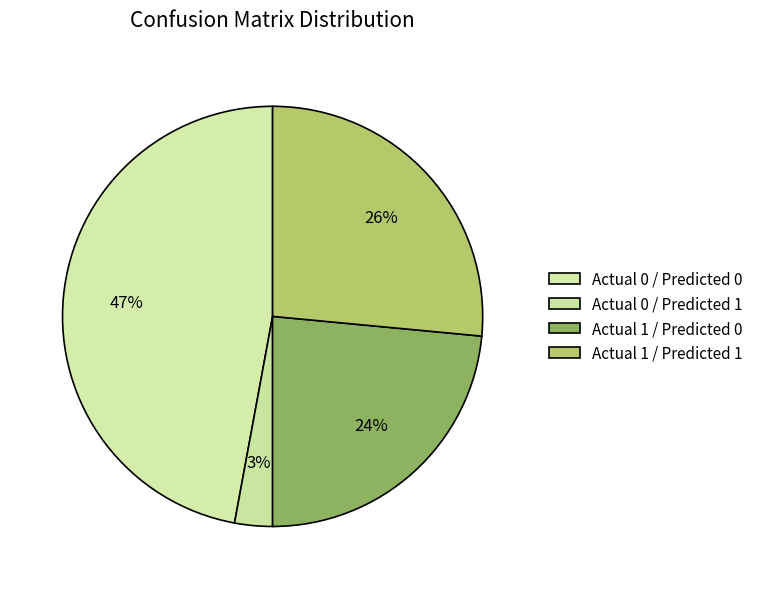

Is it true that Actual 0 / Predicted 1 is 11% of the pie?

False